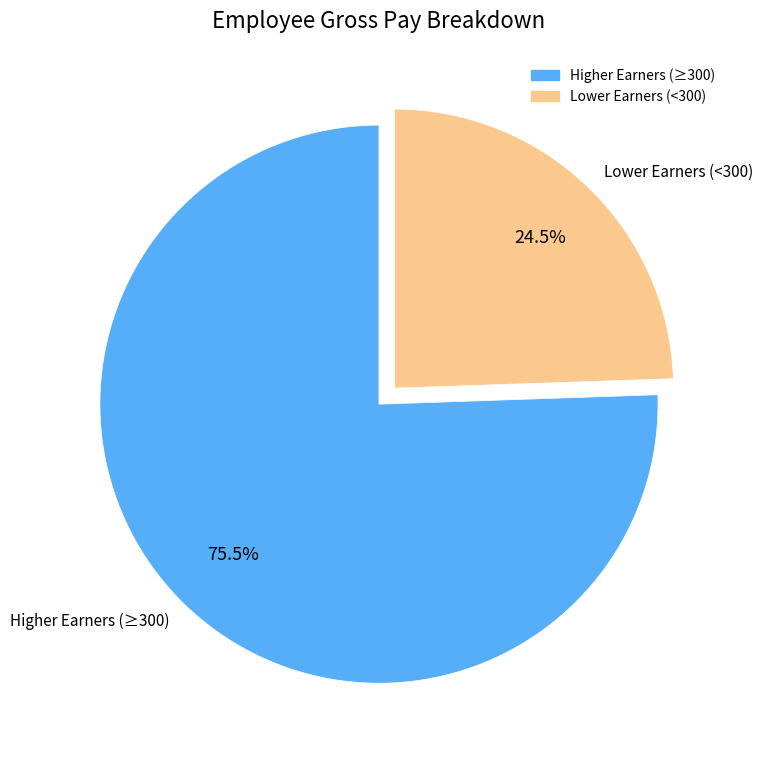

Approximately how many times larger is the value at Lower Earners (<300) compared to Higher Earners (≥300)?

0.3